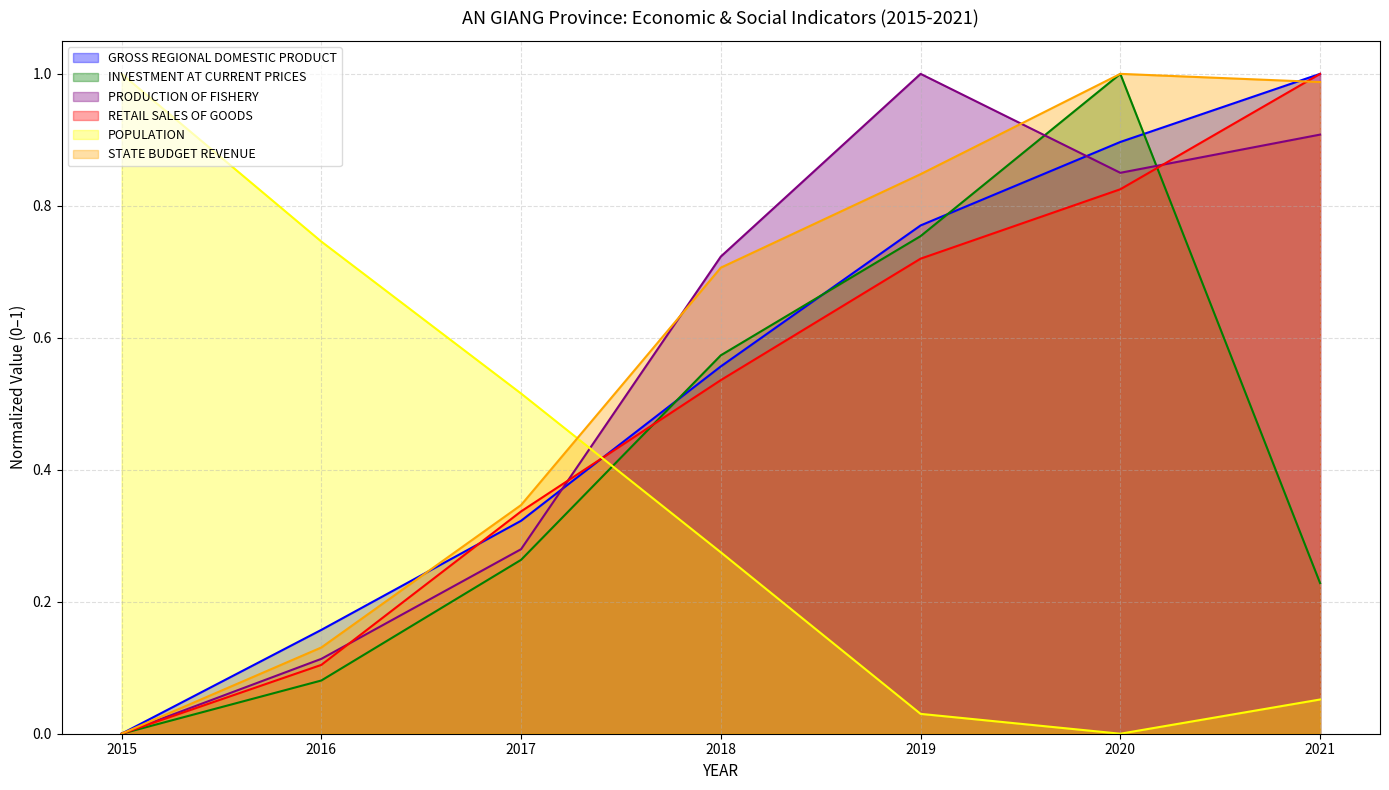

True or false: INVESTMENT AT CURRENT PRICES and POPULATION intersect in this chart.

True